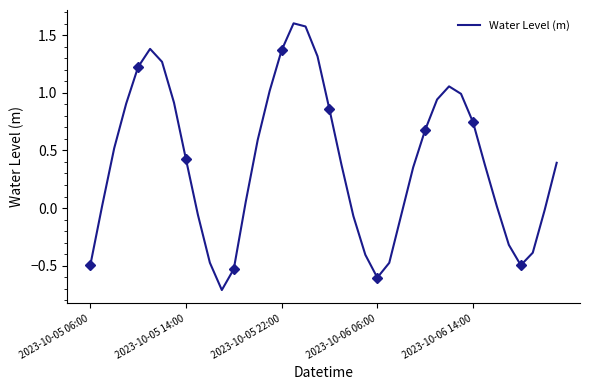

Is it true that Water Level (m) equals 0.5 at 2023-10-06 14:00?

False